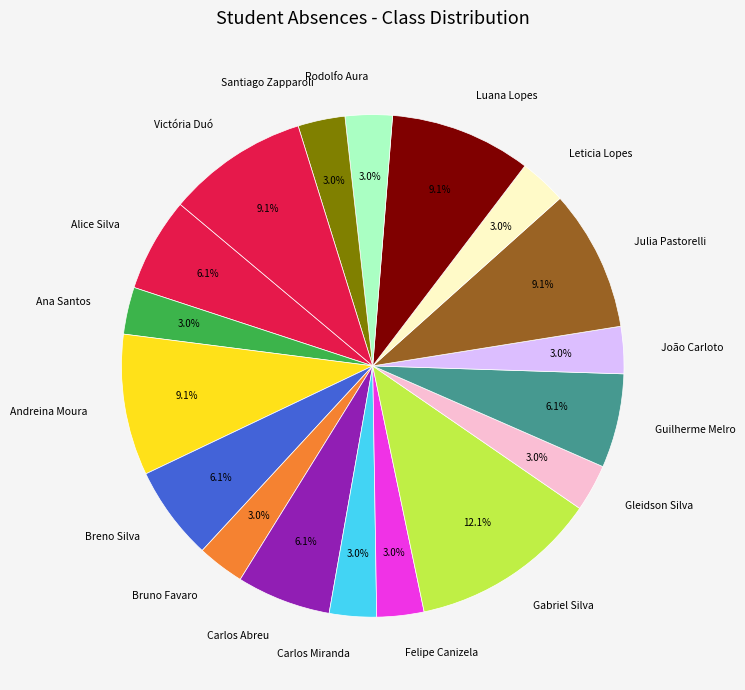

Combined, do Breno Silva and Rodolfo Aura account for over 50%?

No